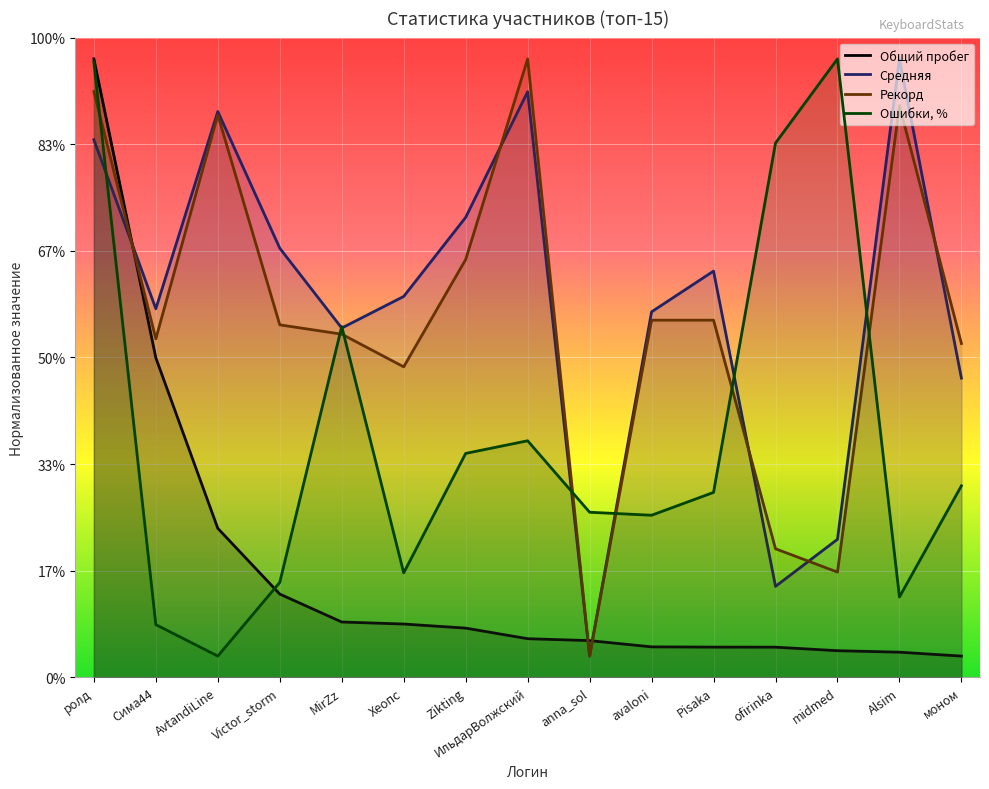

What is the sum of the Рекорд values at Zikting and Сима44?

354.7